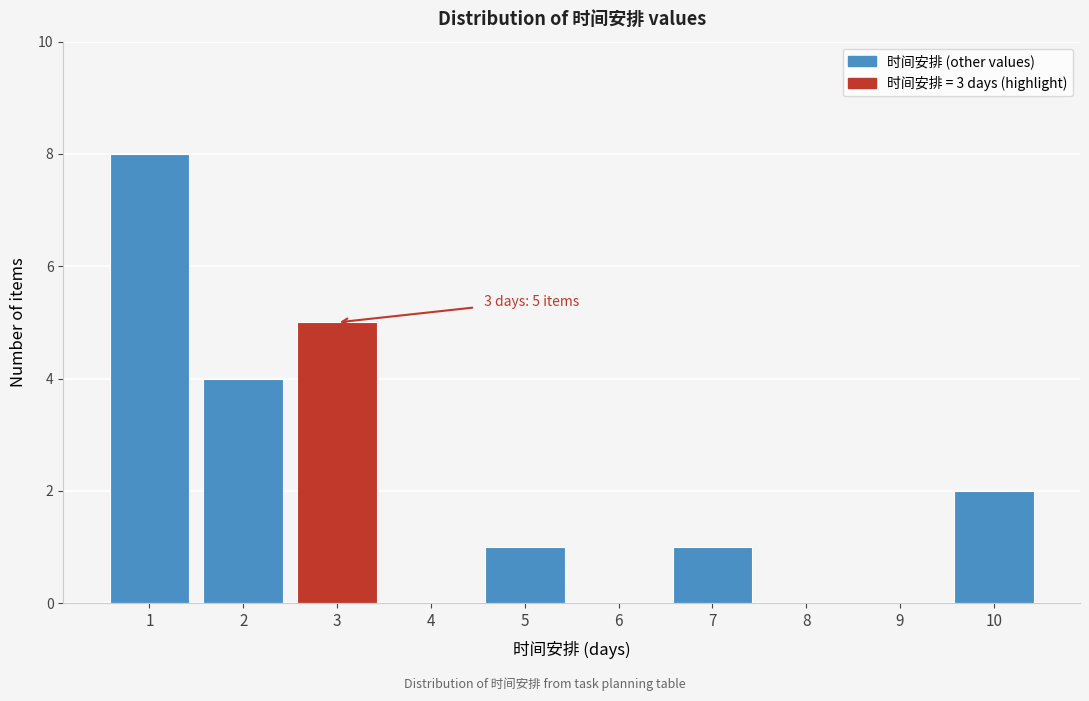

Over which range of the x-axis is the bar tallest?

0.5 to 1.5